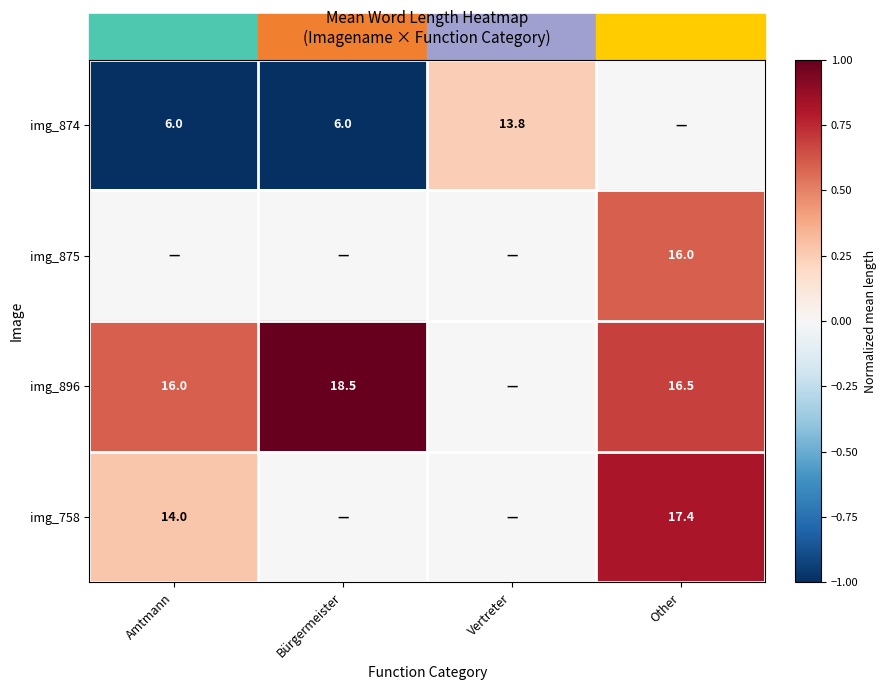

The img_896 series shows 18.5 at Bürgermeister. True or false?

True